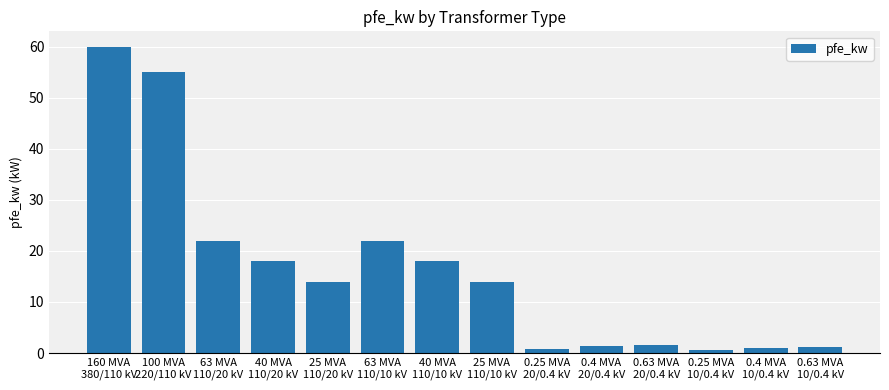

What is the difference between the maximum and minimum values?

59.4